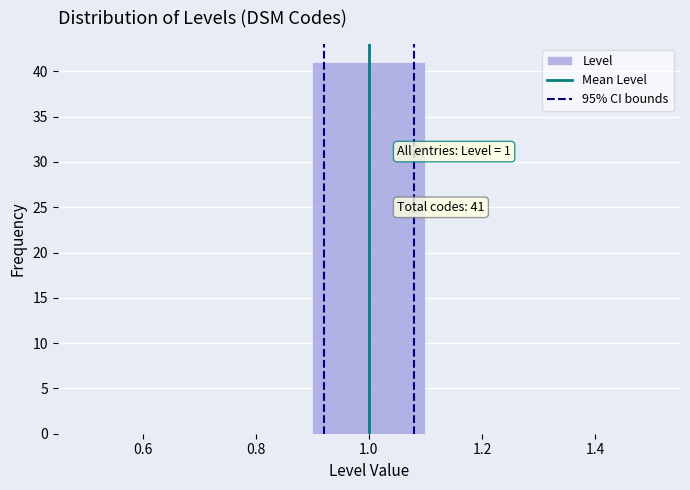

Over which range of the x-axis is the bar tallest?

0.9 to 1.1